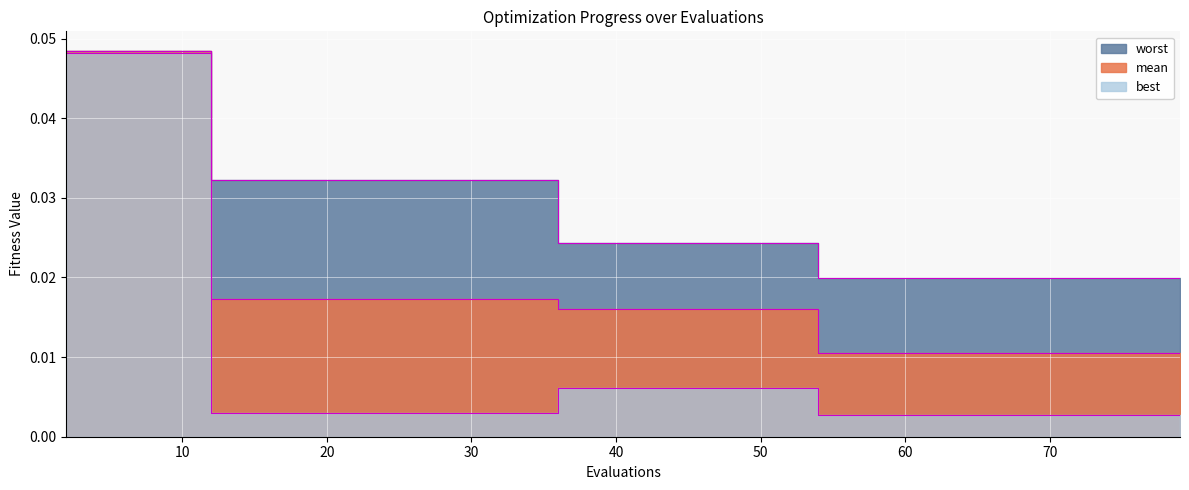

Rank the series at 57 from lowest to highest value.

best, mean, worst